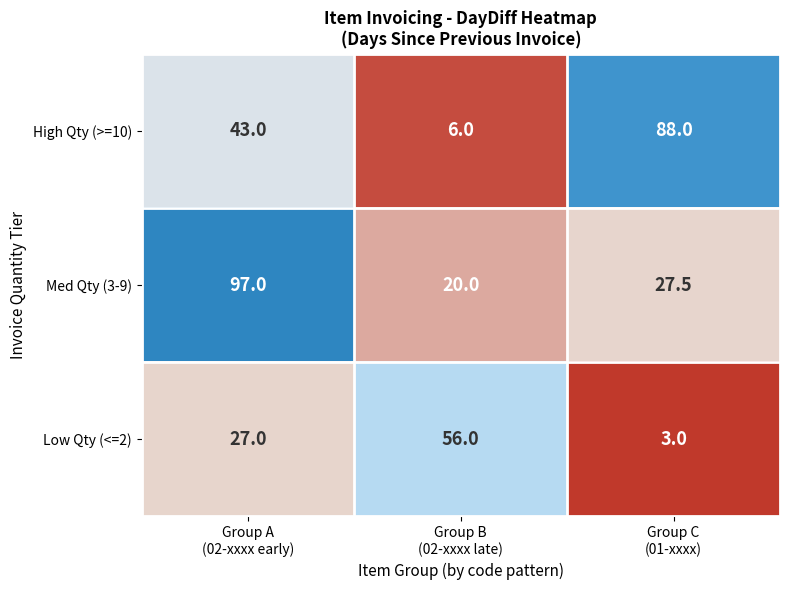

What is the difference between the second highest and minimum values in the Low Qty (<=2) series?

24.0